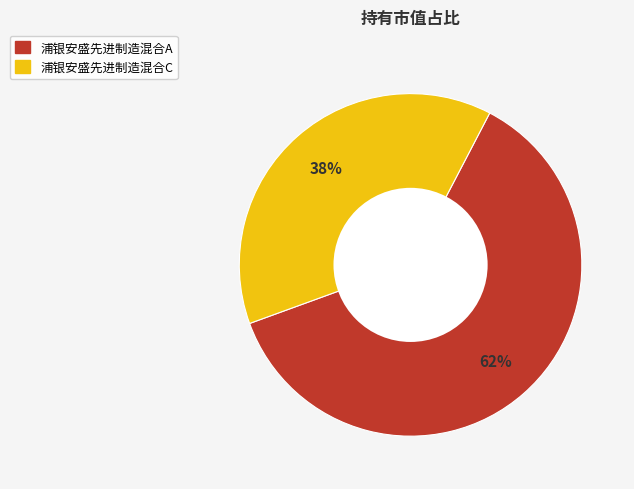

Is the sum of 浦银安盛先进制造混合A and 浦银安盛先进制造混合C greater than half?

Yes